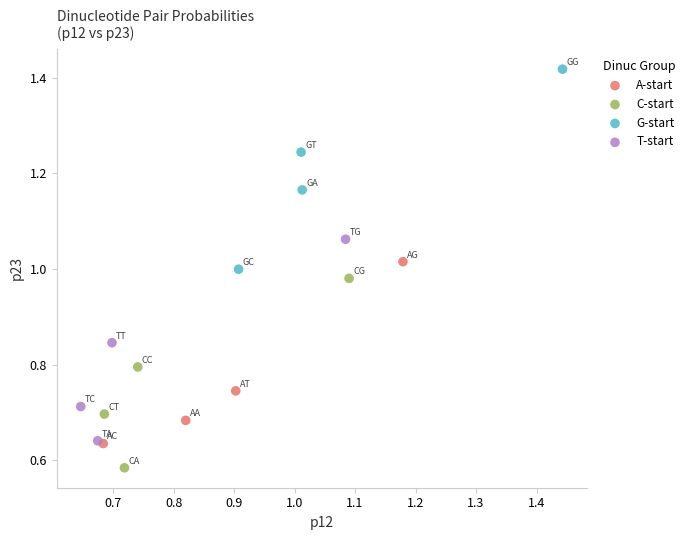

What are all the series names shown in the legend?

A-start, C-start, G-start, T-start